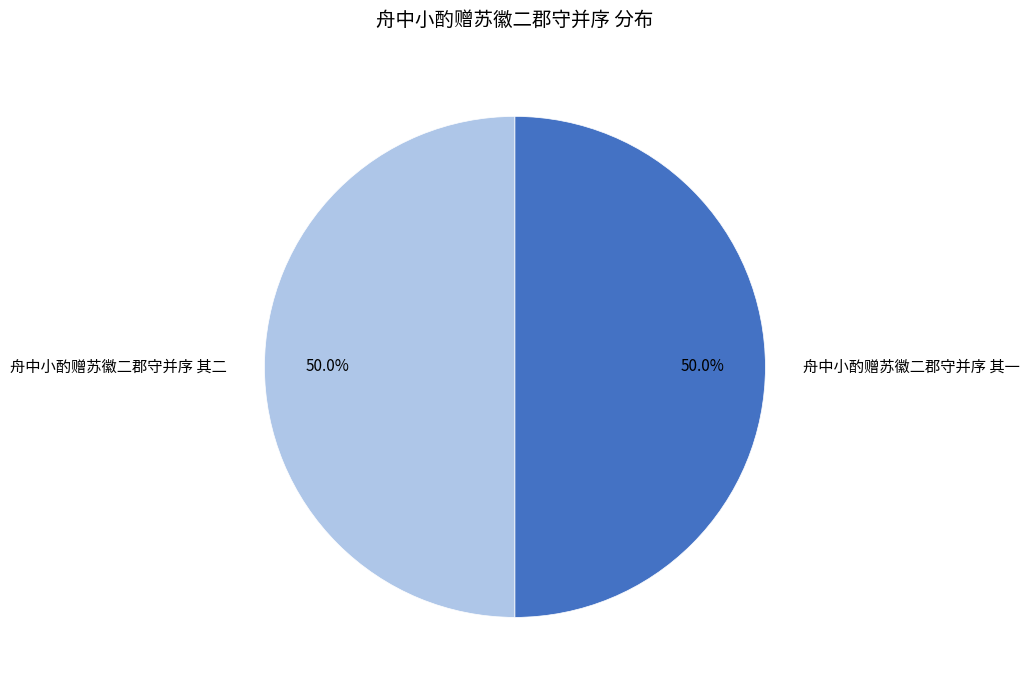

To the nearest percent, what portion does 舟中小酌赠苏徽二郡守并序 其二 represent?

50%